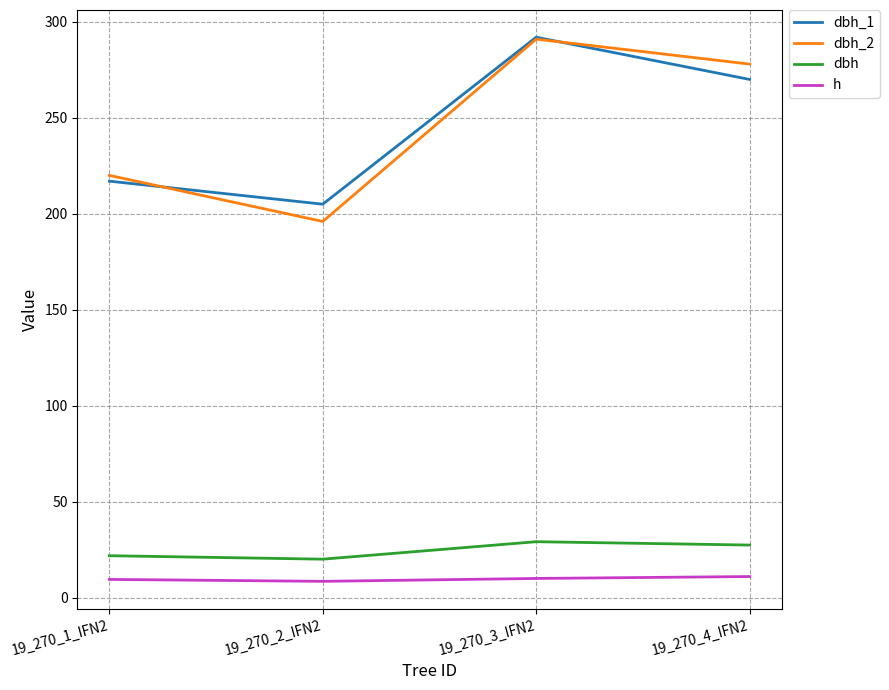

What are all the series names shown in the legend?

dbh_1, dbh_2, dbh, h